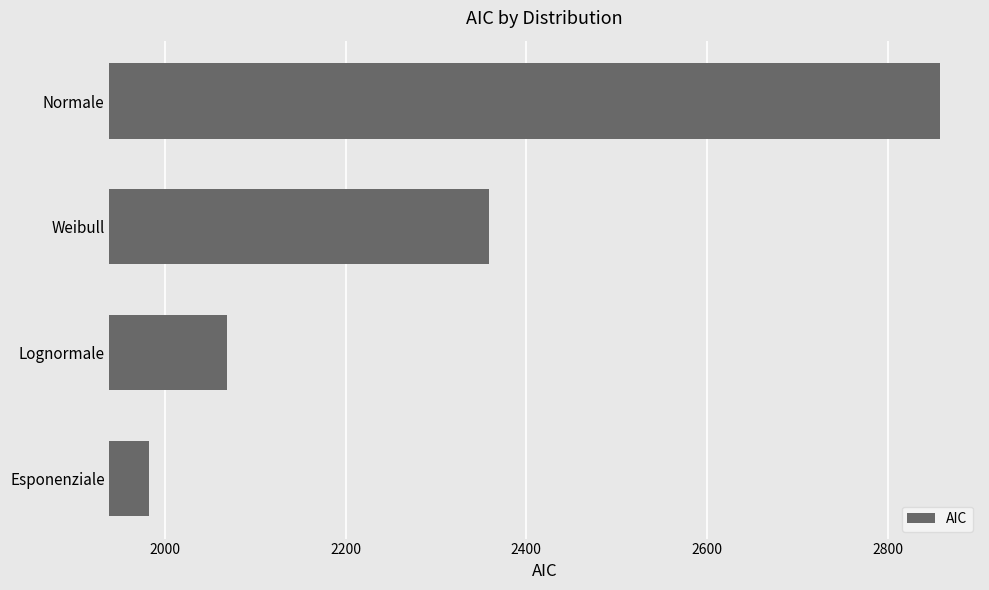

At which category does the chart reach its minimum across all series?

Esponenziale